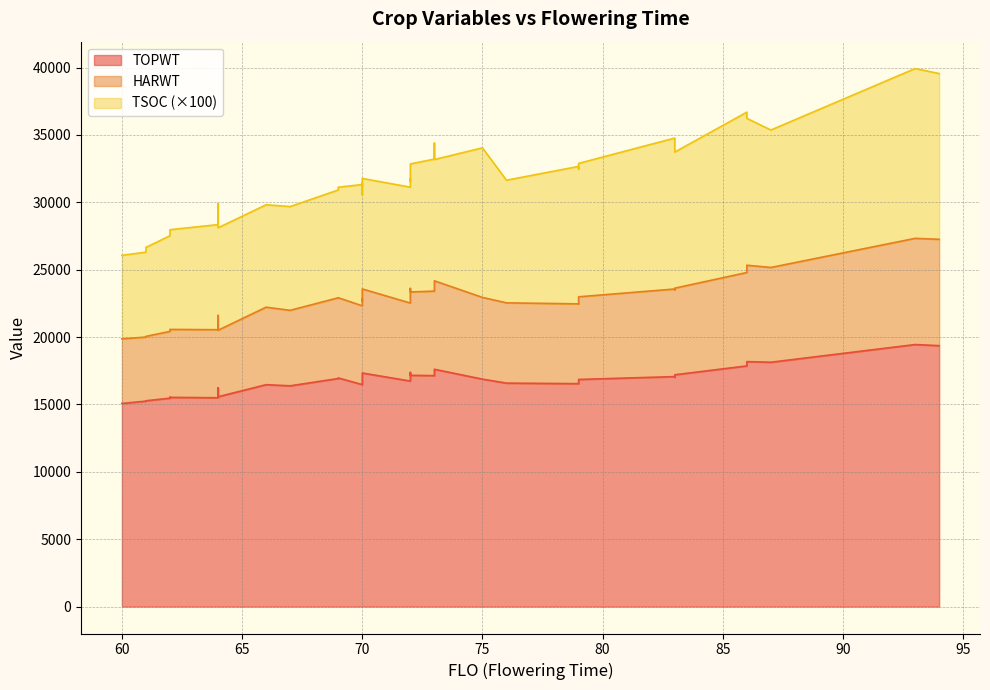

Which series has the largest range (max minus min)?

TOPWT